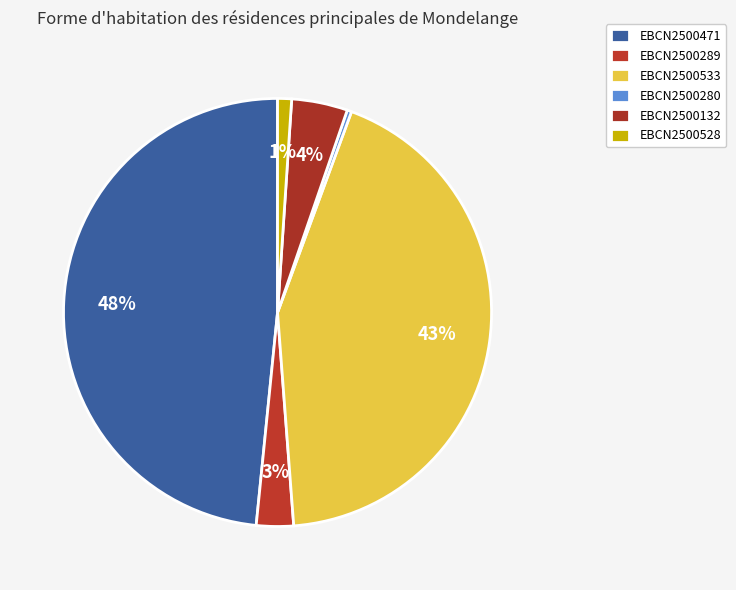

To the nearest percent, what percentage of the pie is EBCN2500533?

43%